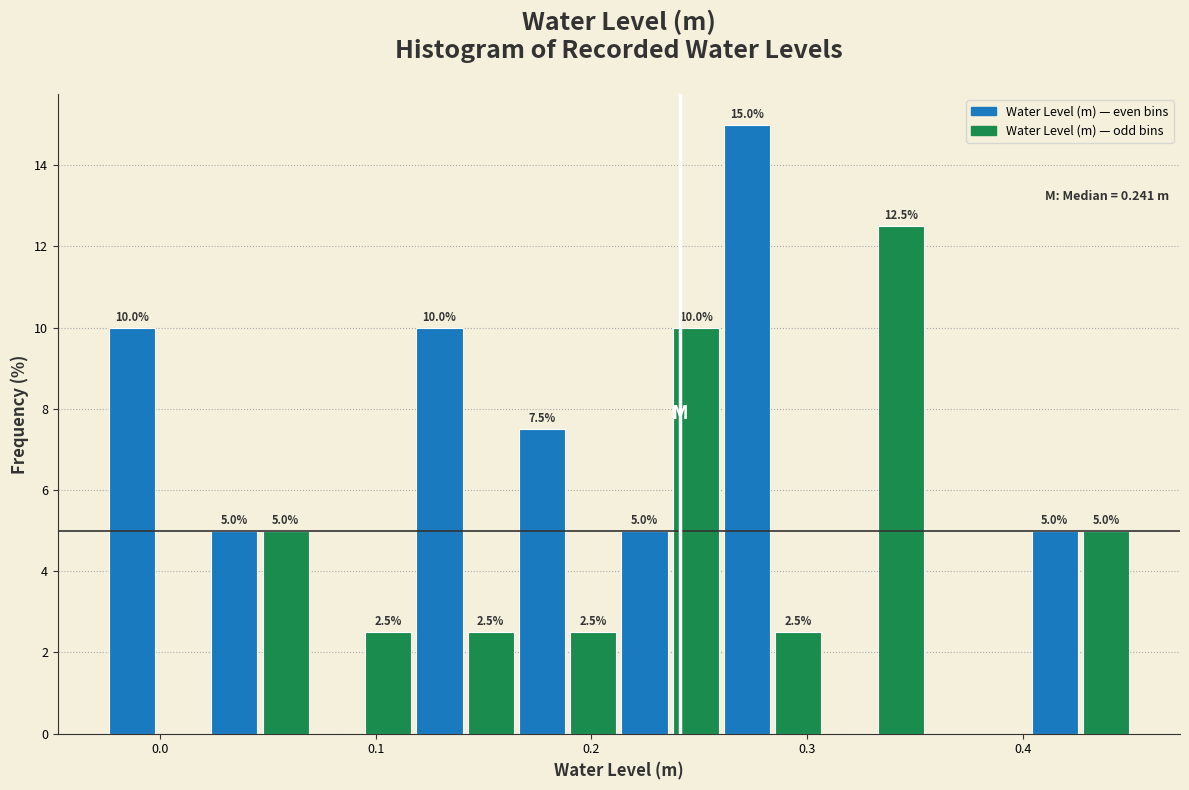

Read against the x-axis, roughly where is the centre of the tallest bar?

0.27